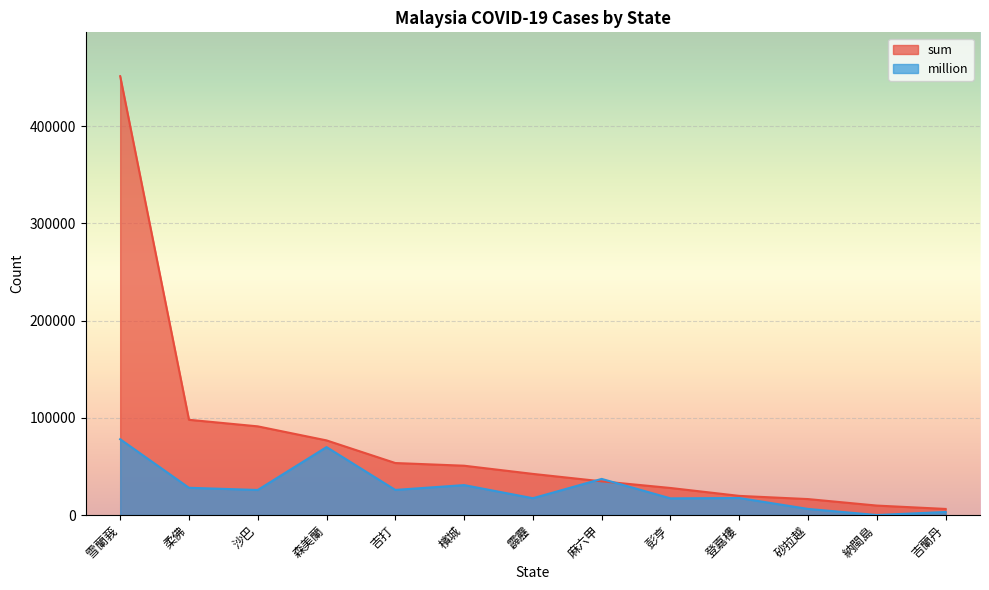

Which series has the largest total across all categories?

sum